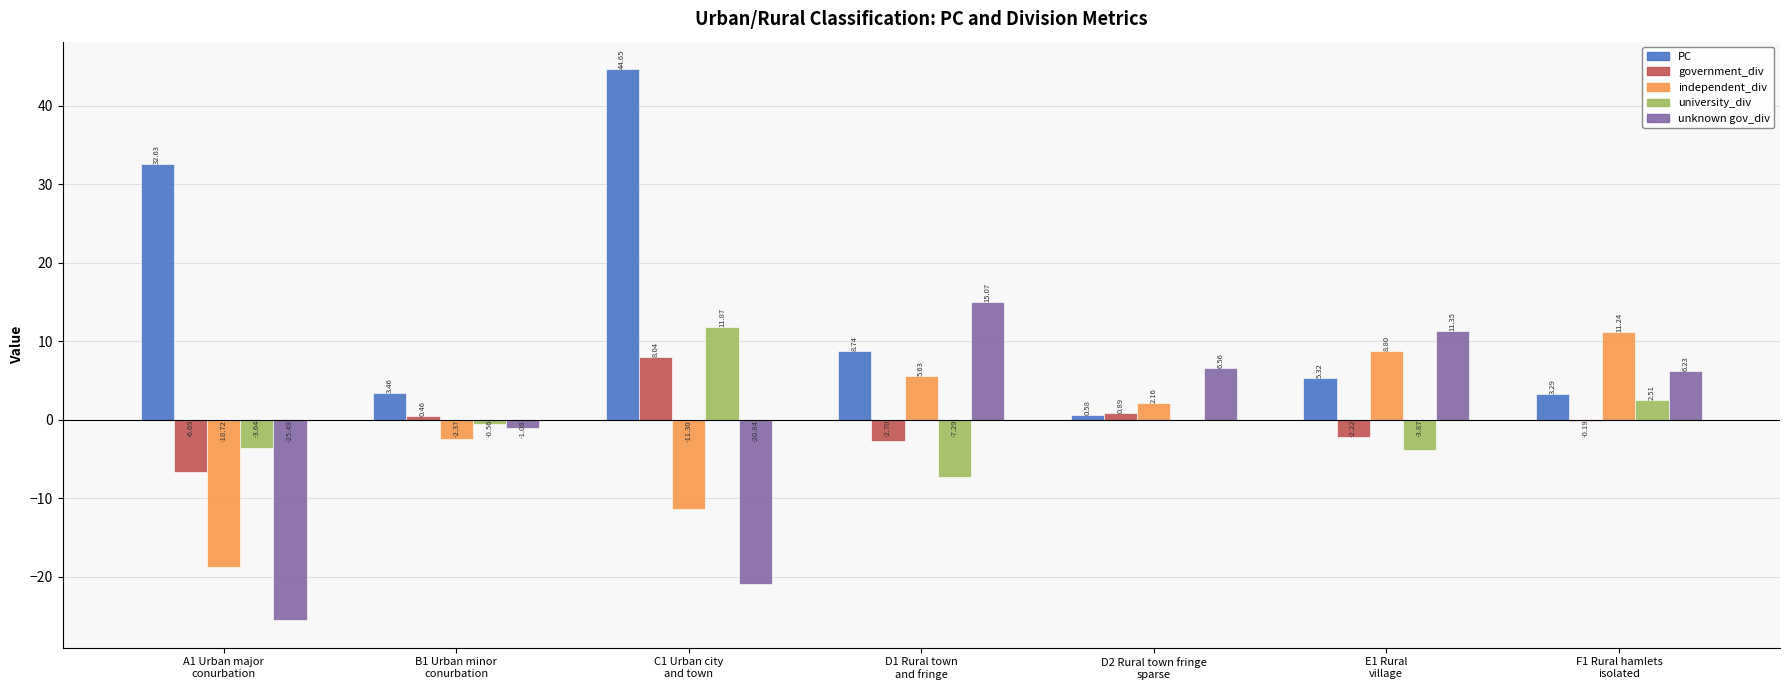

At which category is the sum across all series the highest?

C1 Urban city
and town